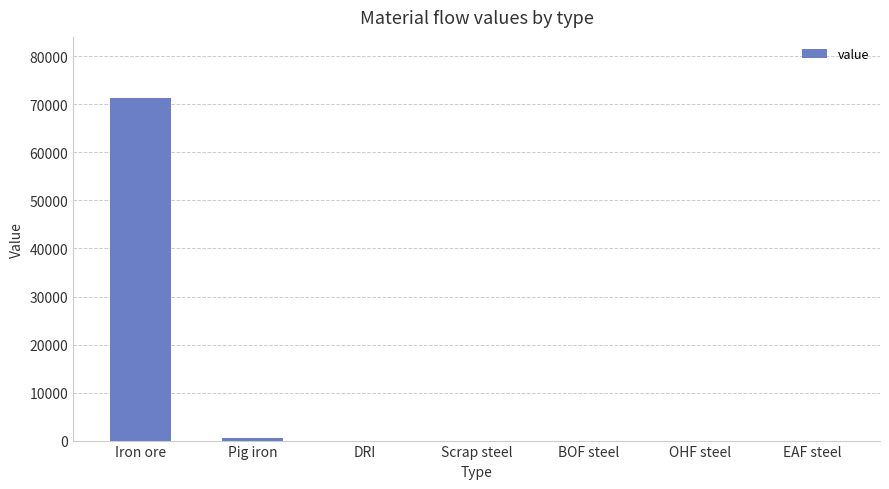

At which category does the chart reach its peak across all series?

Iron ore